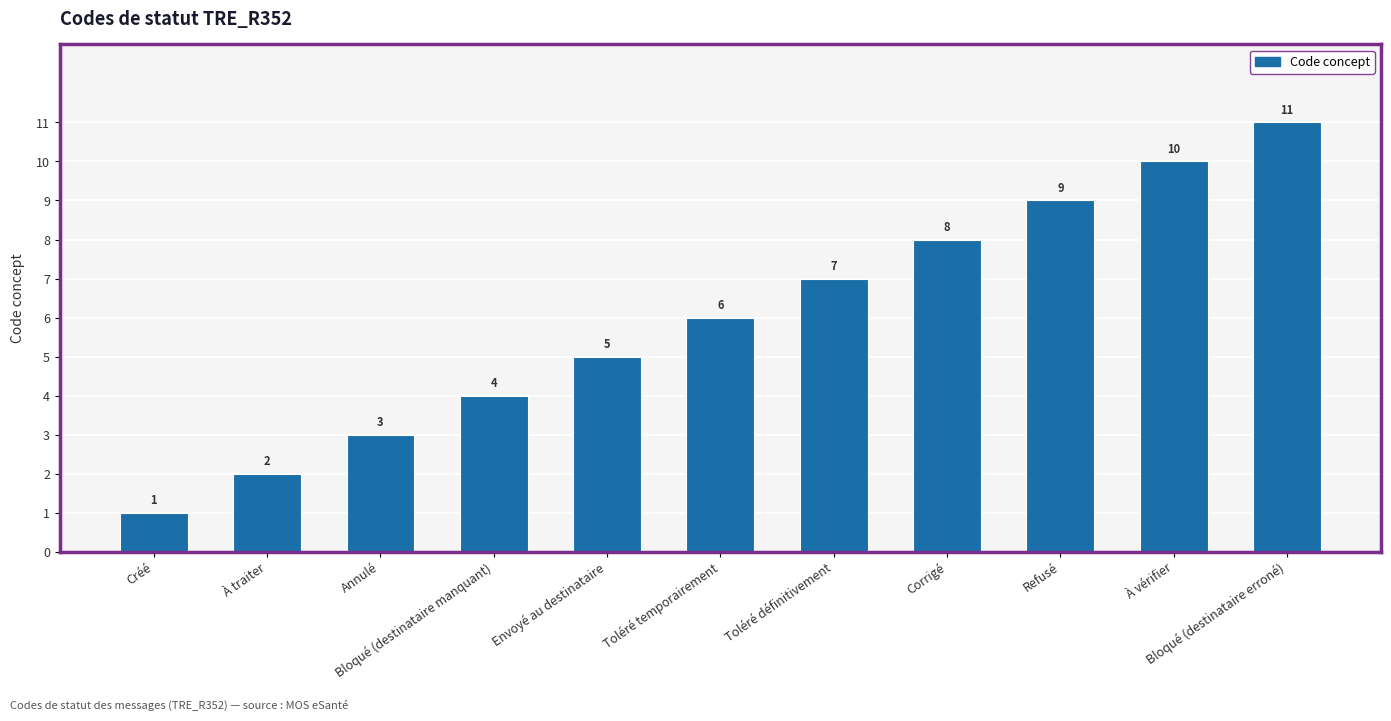

Count the values in the range 3 to 9.

7